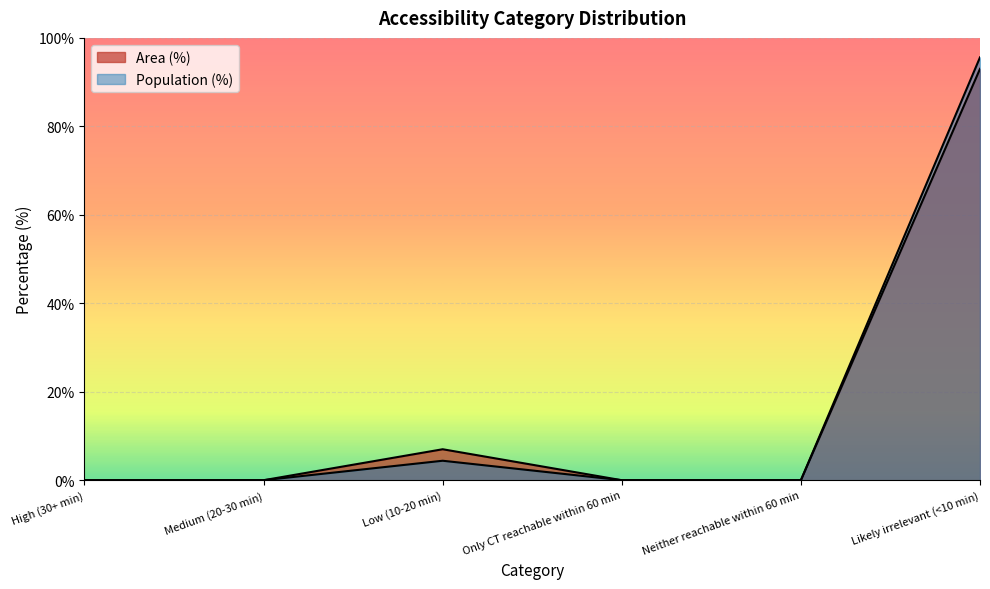

True or false: Area (%) and Population (%) cross at least once.

False